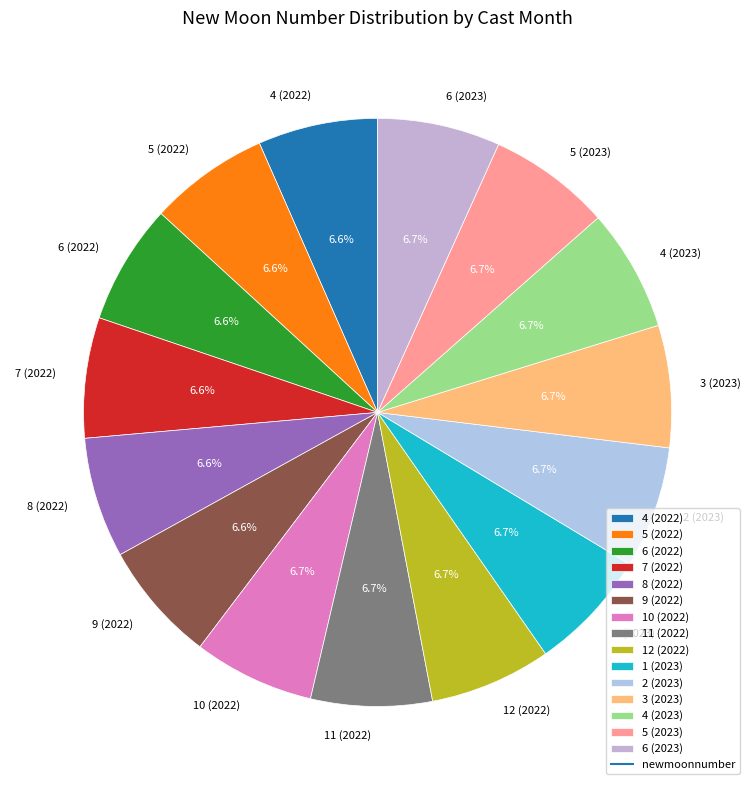

Approximately how many times larger is the value at 11 (2022) compared to 8 (2022)?

1.0